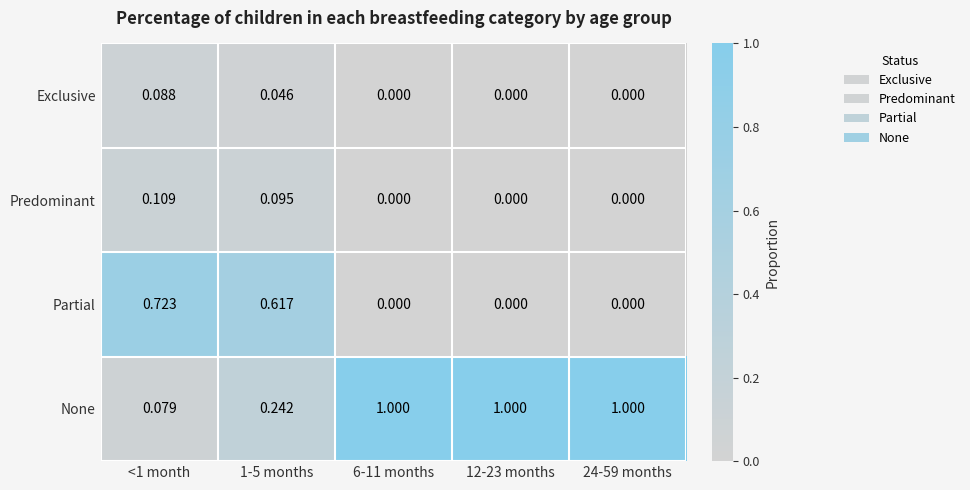

Which series has the widest spread of values?

None